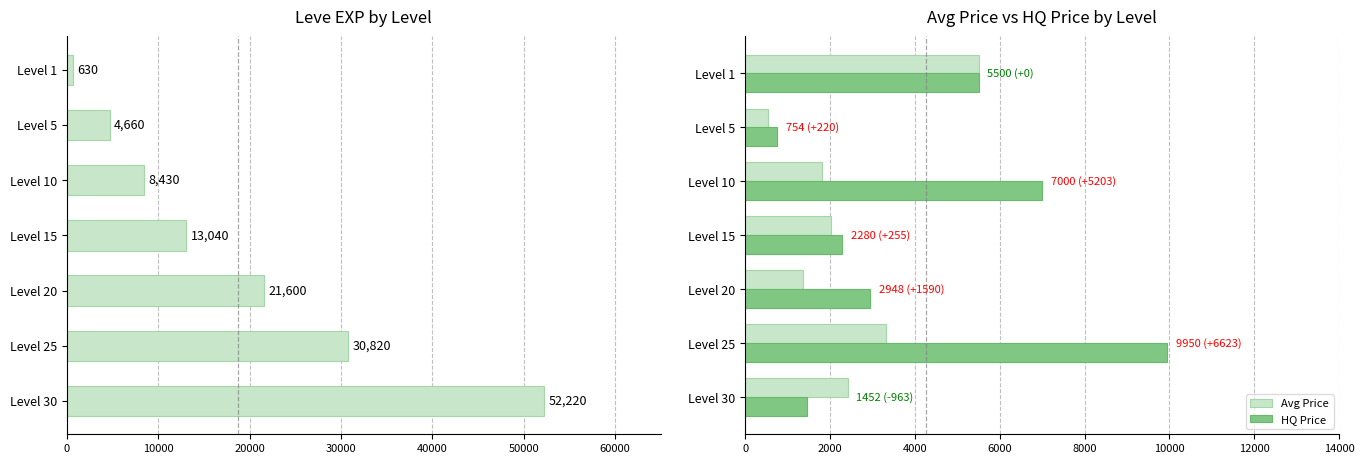

What is the minimum value for Avg Price?

534.0